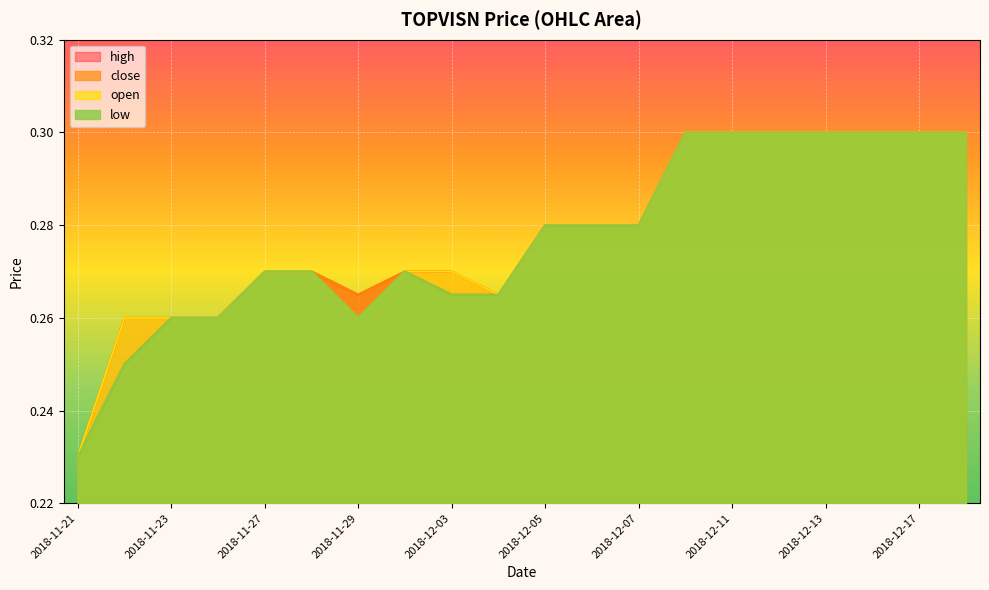

What is the label of the 18th point from the left?

2018-12-14